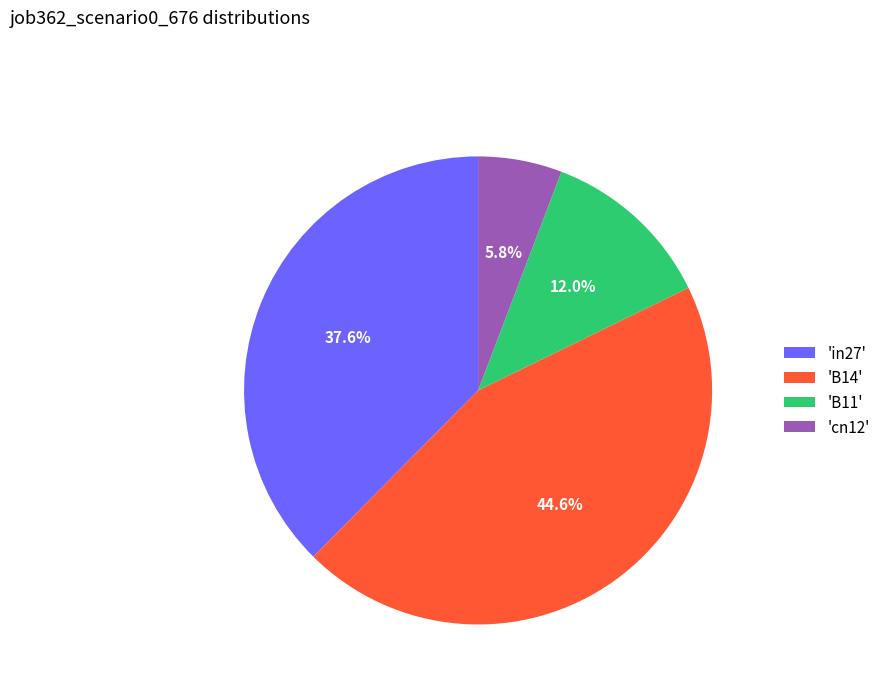

Which slice is the smallest?

'cn12'